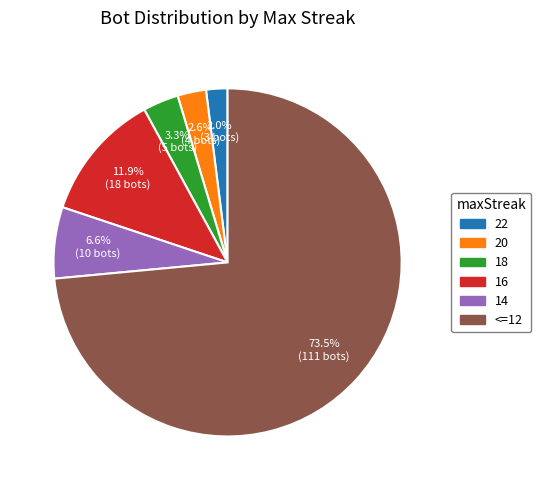

What percentage is the 16 slice, to the nearest percent?

12%